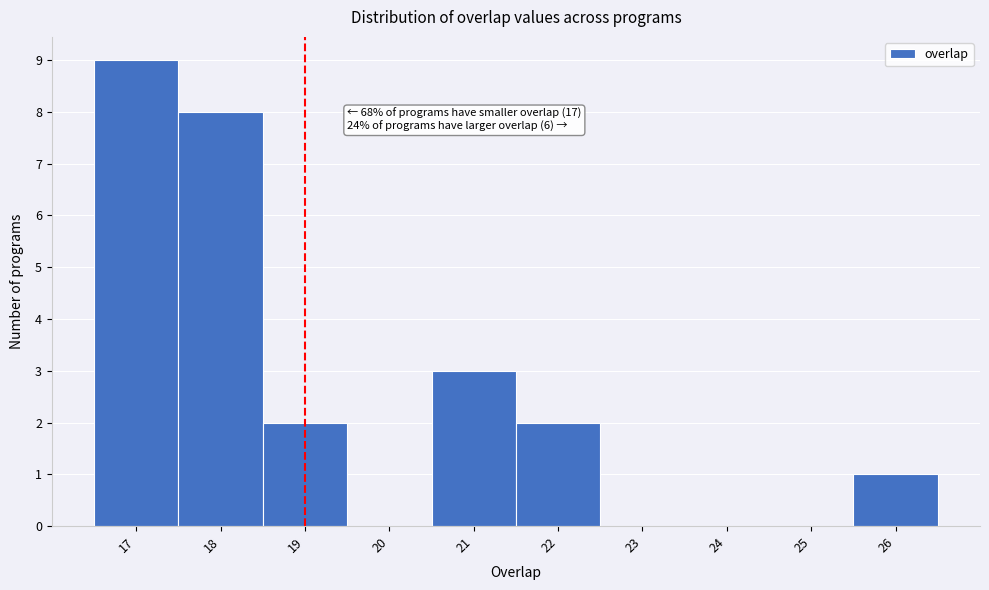

Which range on the x-axis has the tallest bar?

16.5 to 17.5